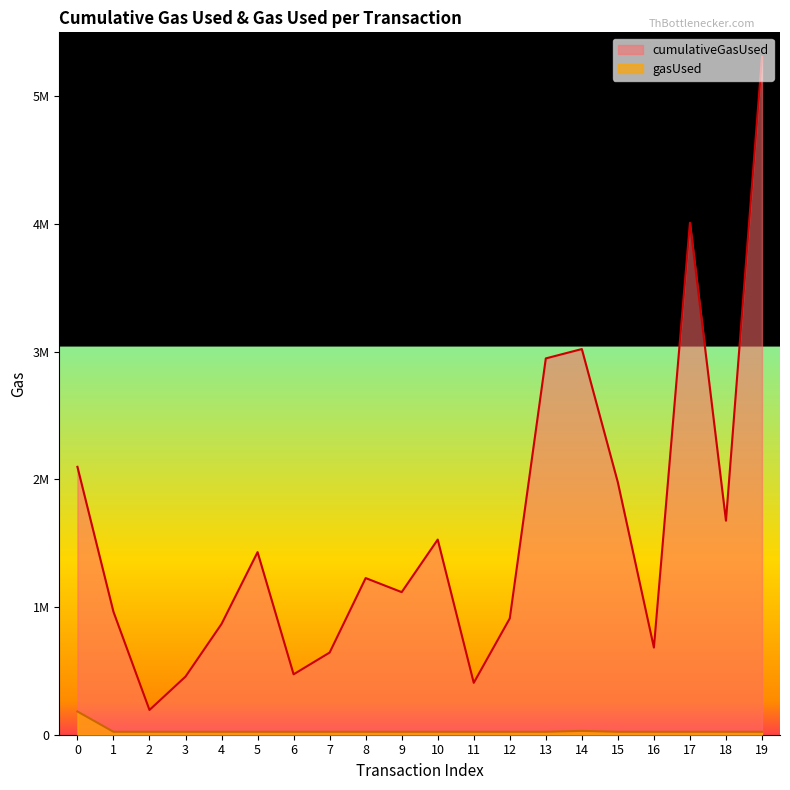

What are all the series names shown in the legend?

cumulativeGasUsed, gasUsed